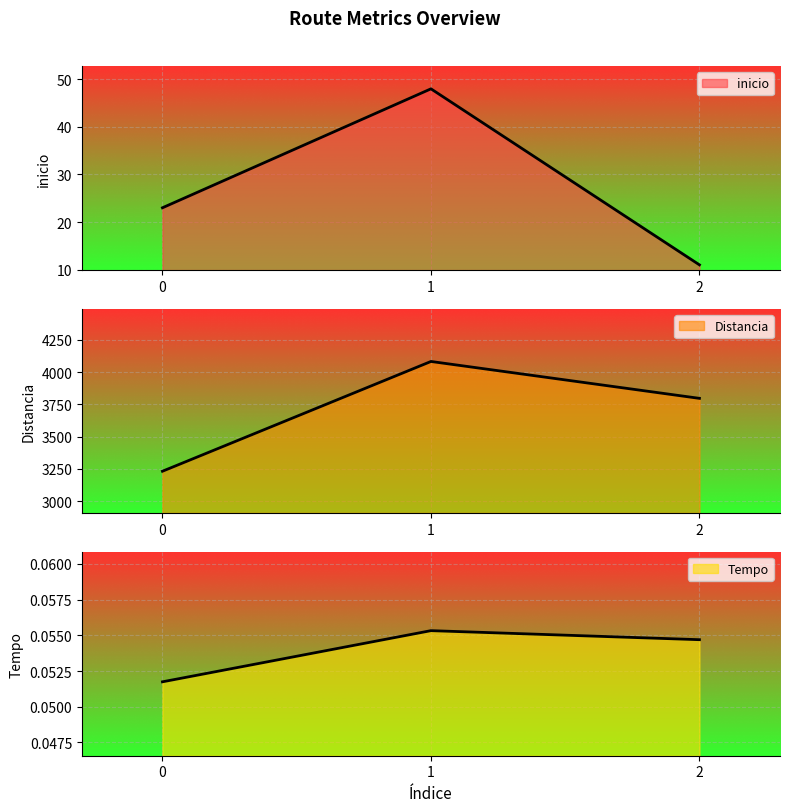

Read the inicio value at 1.

48.0